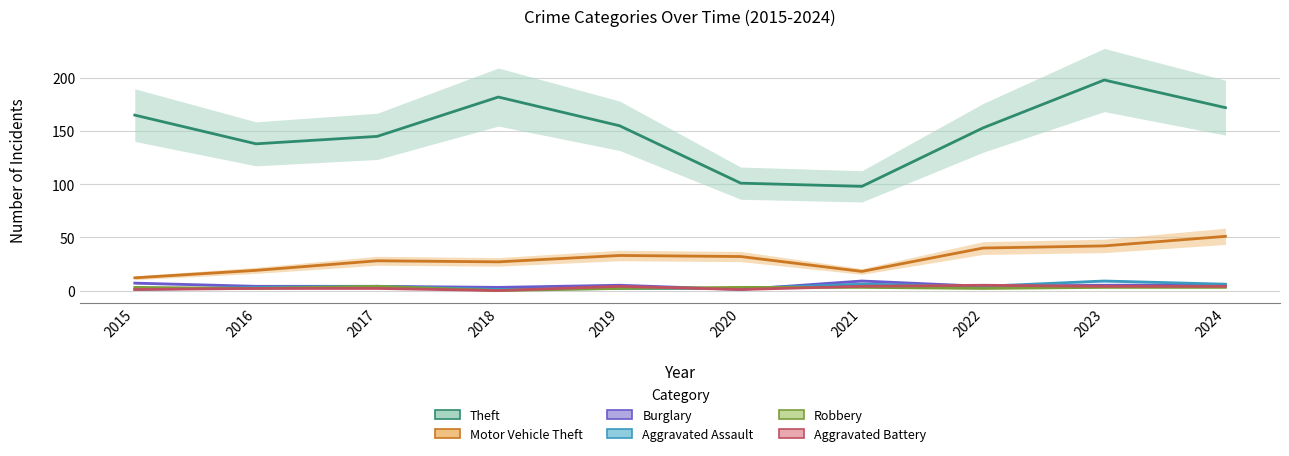

What is the value of the Aggravated Assault point at the 7th from the left?

6